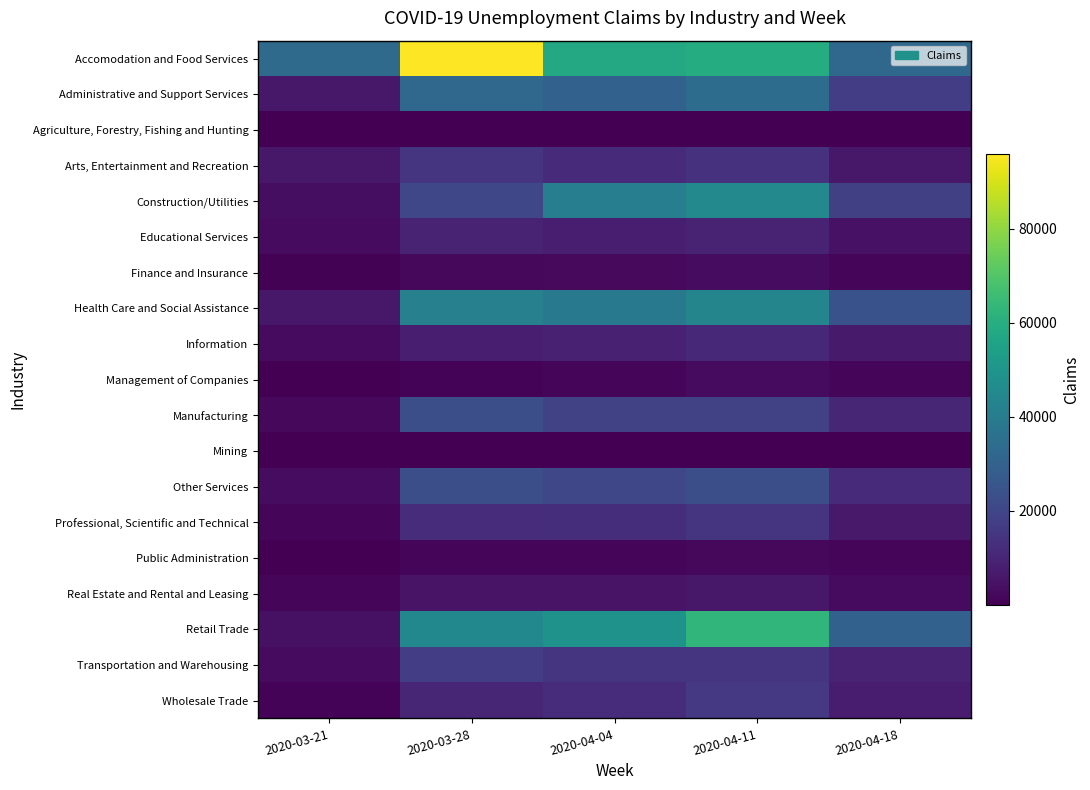

What is the difference between the highest and lowest values at 2020-04-11?

62879